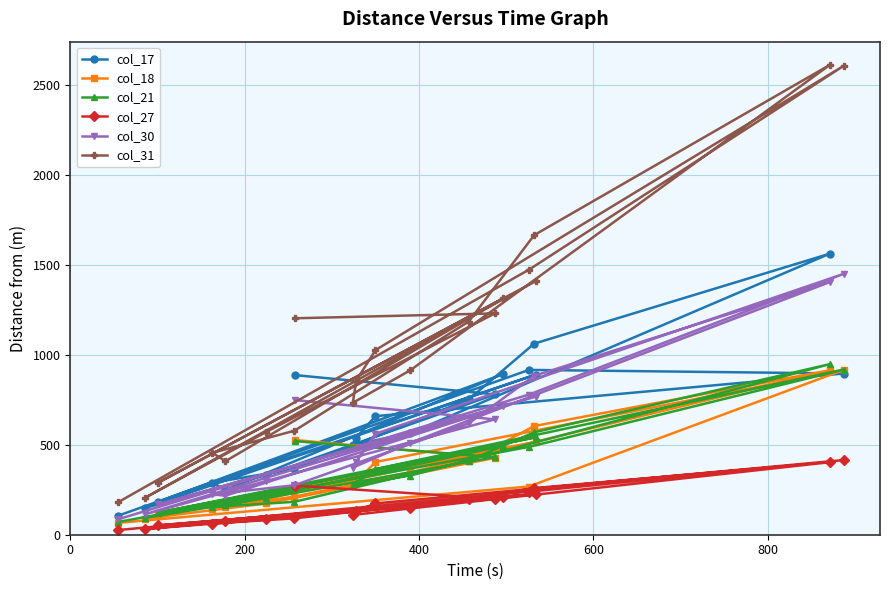

True or false: col_31 and col_17 cross at least once.

False